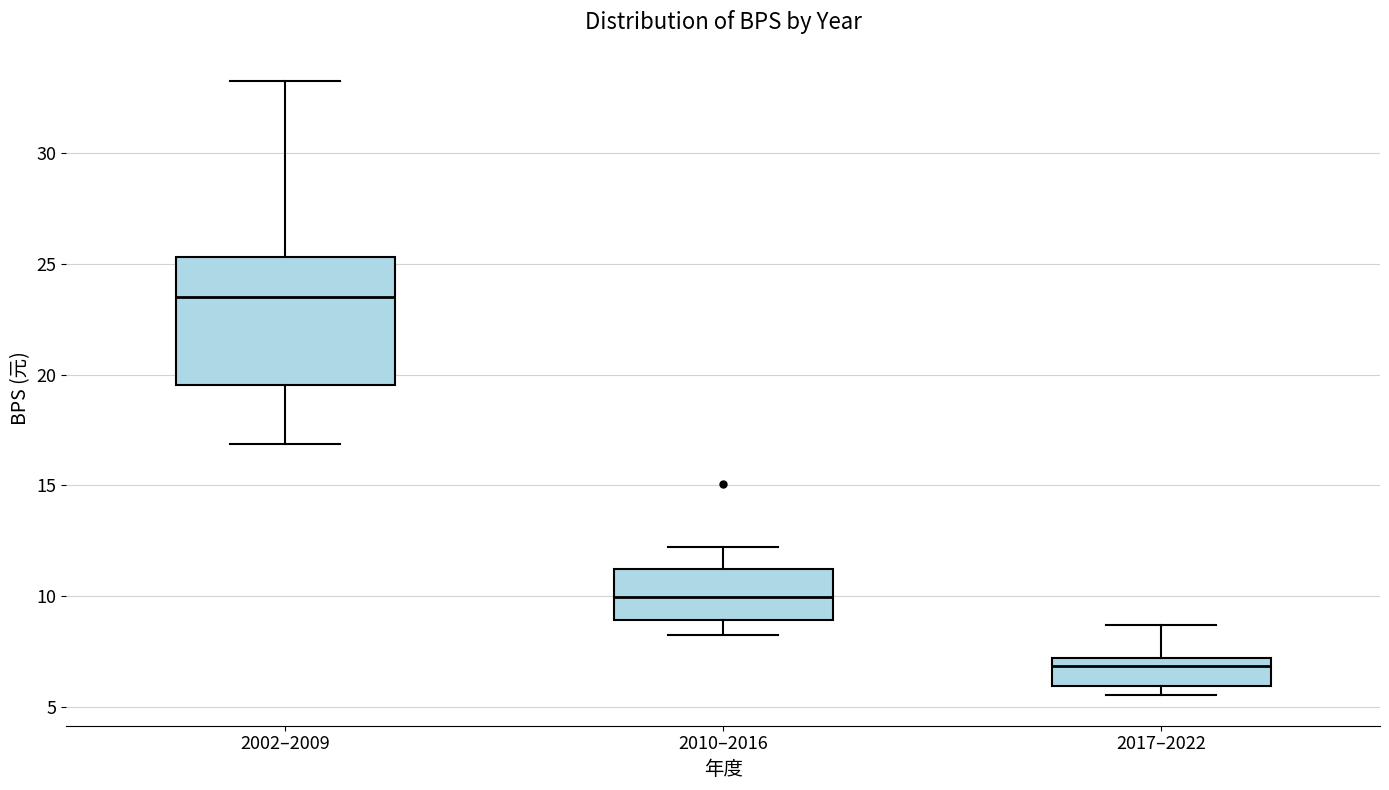

Which box is the tallest, from its lower edge to its upper edge?

2002–2009